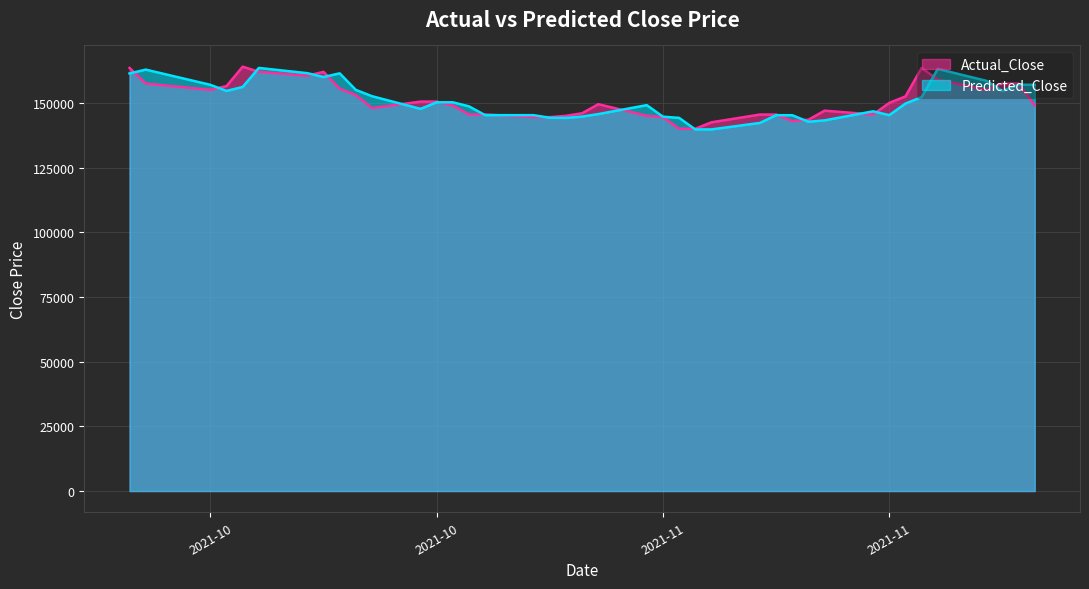

Which has a higher value, 2021-10-21 or 2021-11-03?

2021-10-21